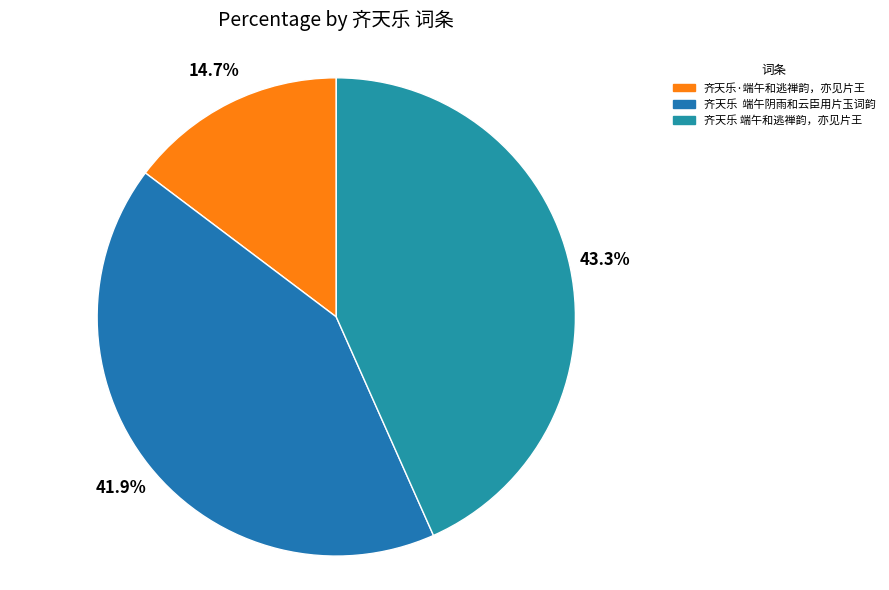

Which category has the biggest portion of the pie?

齐天乐 端午和逃禅韵，亦见片王